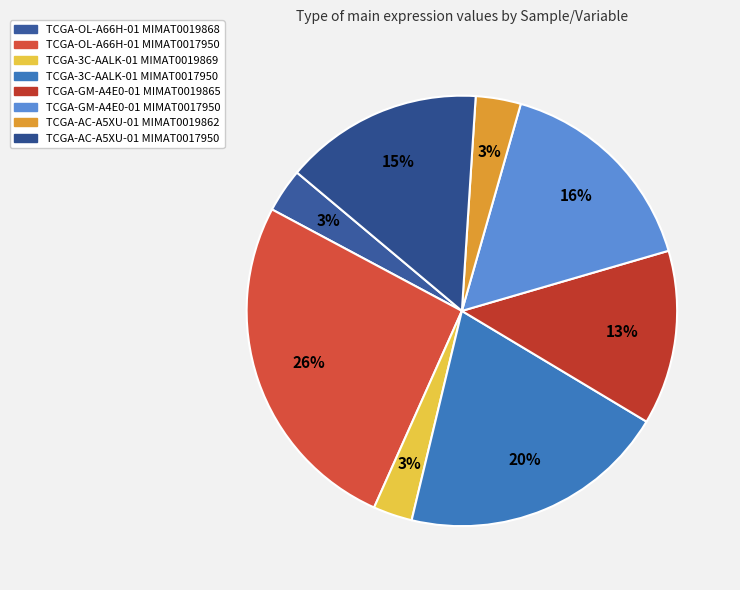

What percentage do TCGA-OL-A66H-01 MIMAT0017950 and TCGA-AC-A5XU-01 MIMAT0019862 together represent?

29.5%